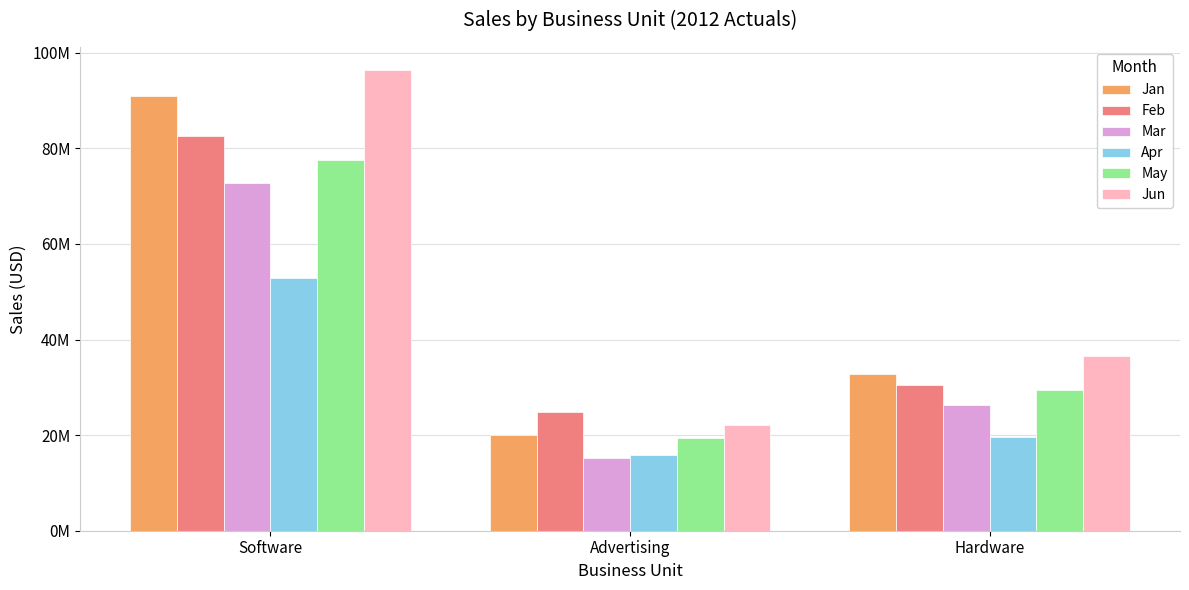

Are the bars horizontal?

No